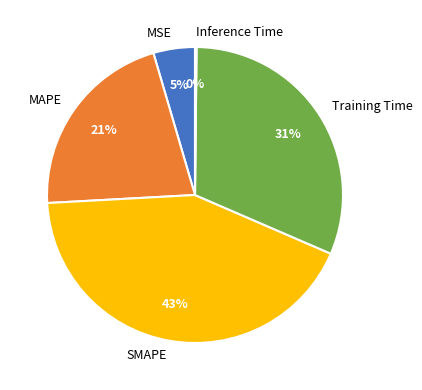

Which category has the biggest portion of the pie?

SMAPE